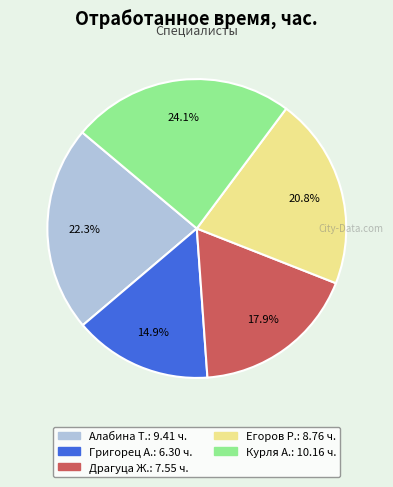

To the nearest percent, what is the average slice percentage?

20%